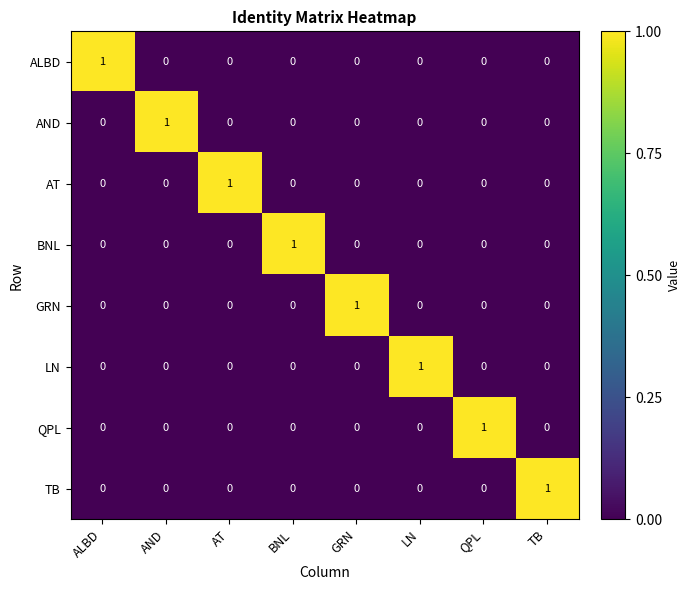

Is it true that BNL equals 0 at QPL?

True